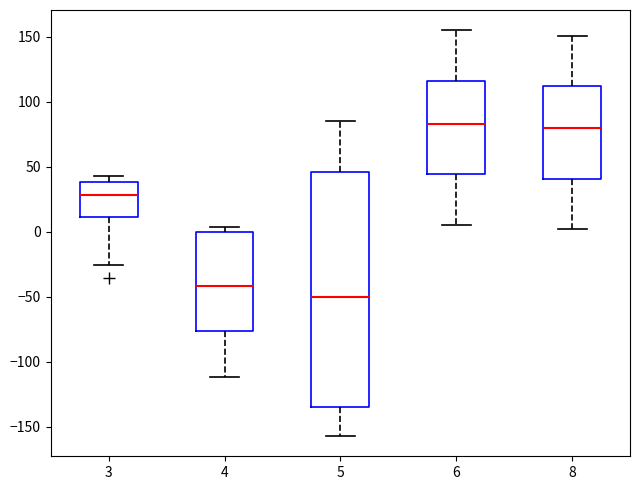

Comparing the boxes themselves (not the whiskers), which one is the tallest?

5